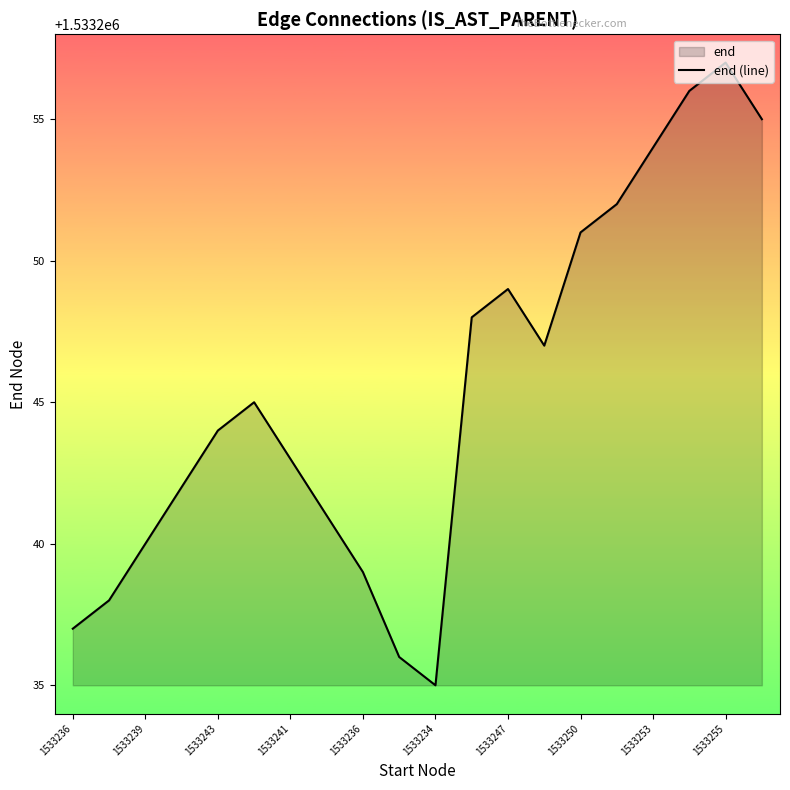

Does the chart display data point markers on the line(s)?

No